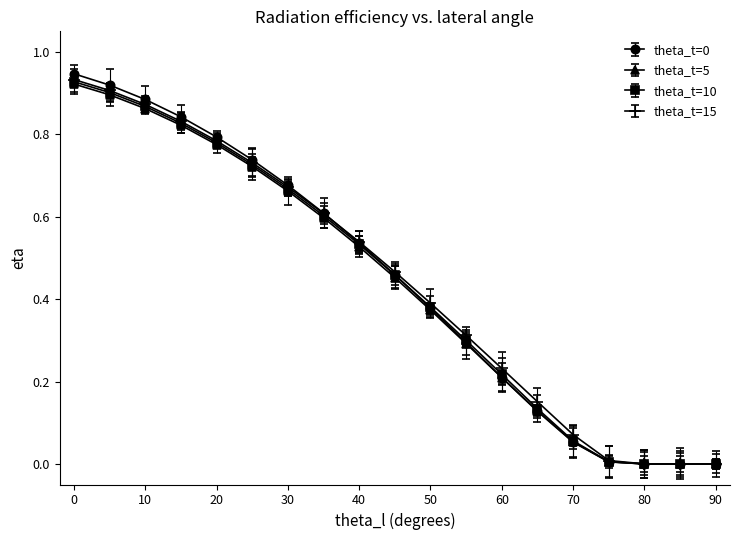

True or false: theta_t=15 has more than 1 interior local peaks.

False